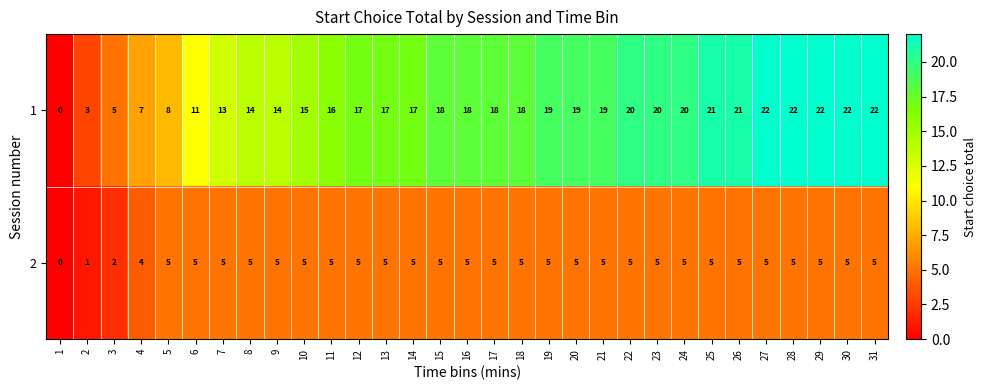

What is the difference between the highest and lowest values at 8?

9